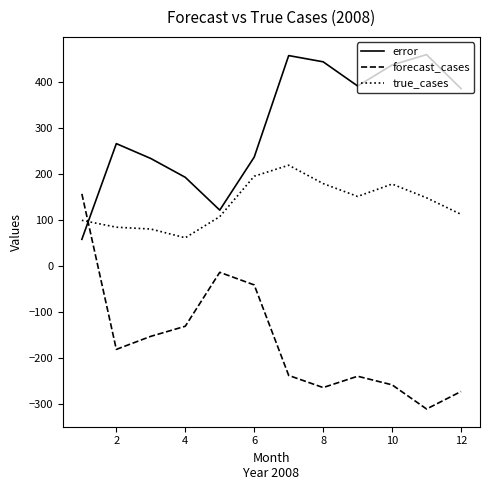

What is the minimum value for forecast_cases?

-311.8